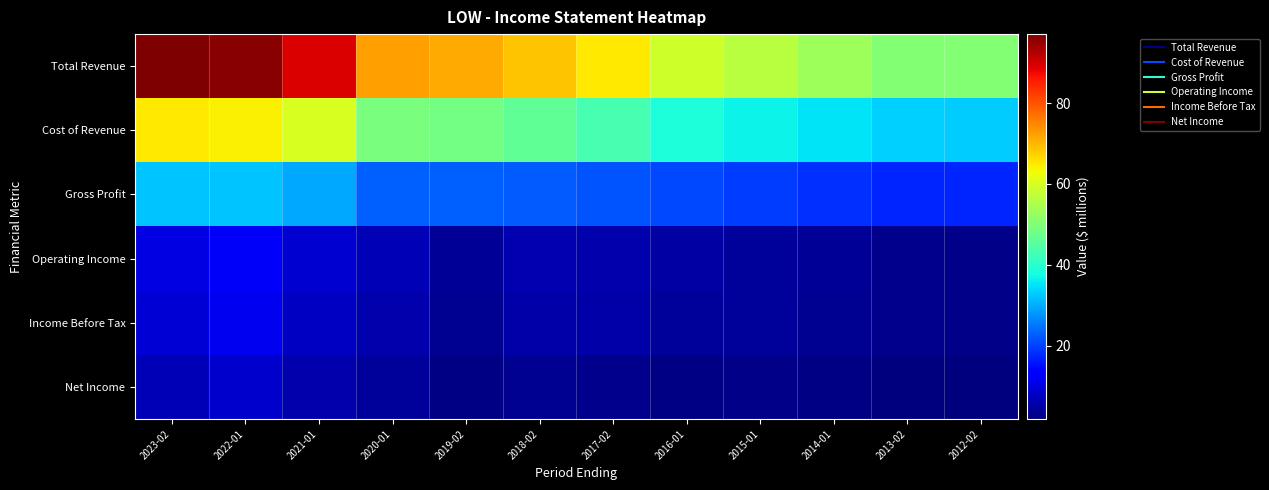

Reading right to left, extract all data points from this chart.

Total Revenue: 2012-02=50.2	2013-02=50.5	2014-01=53.4	2015-01=56.2	2016-01=59.1	2017-02=65.0	2018-02=68.6	2019-02=71.3	2020-01=72.1	2021-01=89.6	2022-01=96.2	2023-02=97.1
Cost of Revenue: 2012-02=32.9	2013-02=33.2	2014-01=34.9	2015-01=36.7	2016-01=38.5	2017-02=43.3	2018-02=46.2	2019-02=48.4	2020-01=49.2	2021-01=60.0	2022-01=64.2	2023-02=64.8
Gross Profit: 2012-02=17.4	2013-02=17.3	2014-01=18.5	2015-01=19.6	2016-01=20.6	2017-02=21.7	2018-02=22.4	2019-02=22.9	2020-01=22.9	2021-01=29.6	2022-01=32.1	2023-02=32.3
Operating Income: 2012-02=2.9	2013-02=3.1	2014-01=3.7	2015-01=4.3	2016-01=5.0	2017-02=5.8	2018-02=6.1	2019-02=4.0	2020-01=6.3	2021-01=8.6	2022-01=12.1	2023-02=10.2
Income Before Tax: 2012-02=2.9	2013-02=3.1	2014-01=3.7	2015-01=4.3	2016-01=4.4	2017-02=5.2	2018-02=5.5	2019-02=3.4	2020-01=5.6	2021-01=7.7	2022-01=11.2	2023-02=9.0
Net Income: 2012-02=1.8	2013-02=1.9	2014-01=2.3	2015-01=2.7	2016-01=2.5	2017-02=3.1	2018-02=3.4	2019-02=2.3	2020-01=4.3	2021-01=5.8	2022-01=8.4	2023-02=6.4